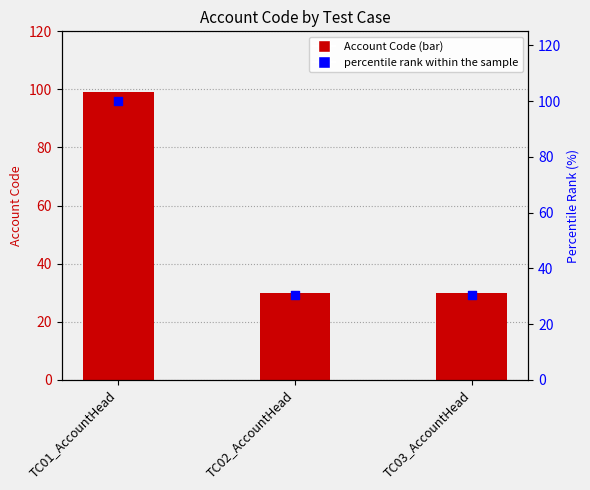

Is the value of Account Code at TC01_AccountHead greater than the value of percentile rank within the sample at TC03_AccountHead?

Yes